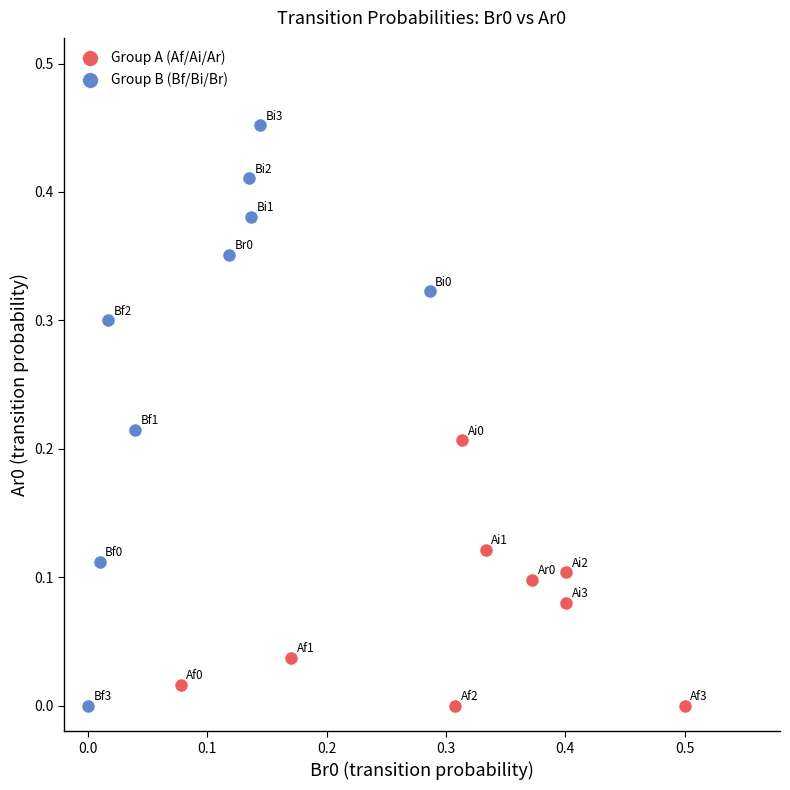

Which series has the widest spread of Y values?

Group B (Bf/Bi/Br)